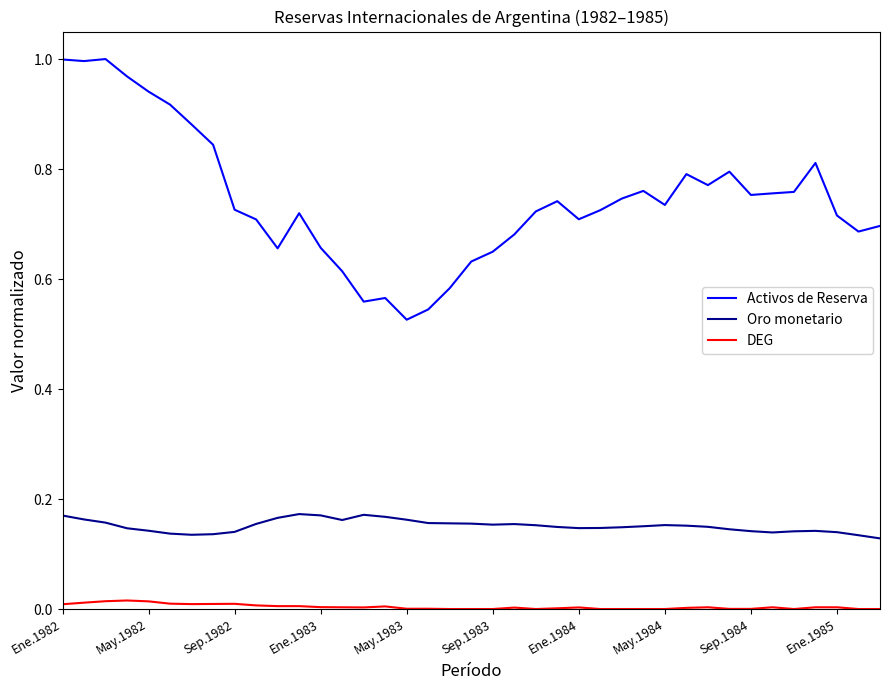

Rank the series by their maximum value, from highest to lowest.

Activos de Reserva, Oro monetario, DEG